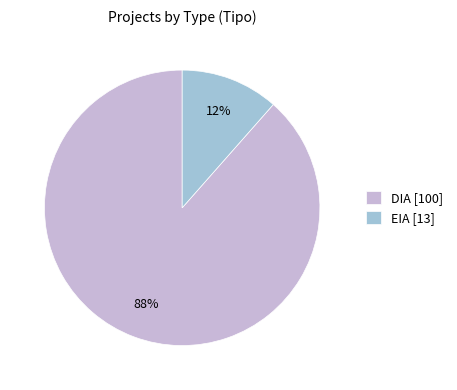

To the nearest percent, what portion does DIA represent?

88%